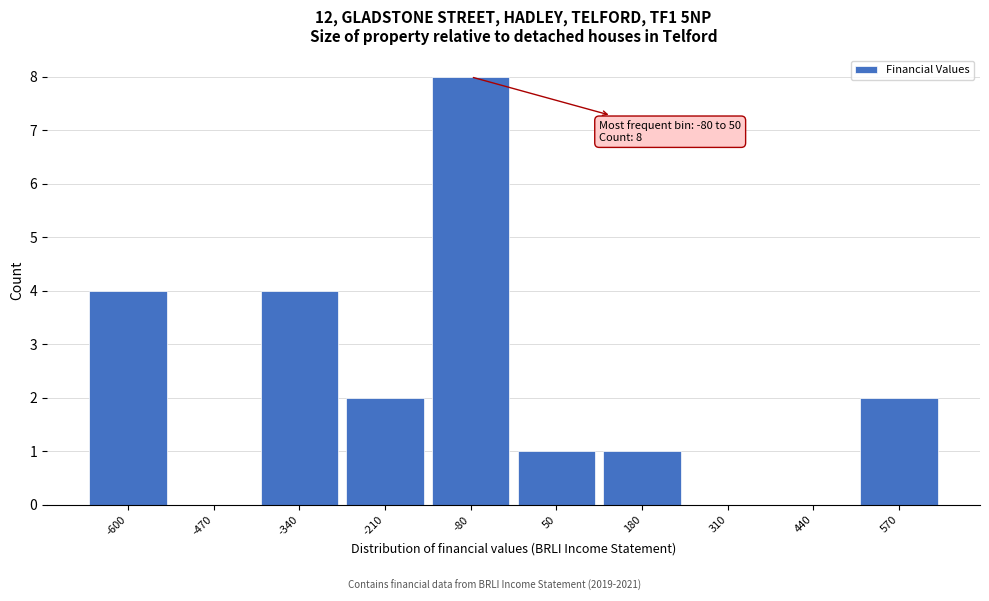

Reading right to left, extract all data points from this chart.

570=2	440=0	310=0	180=1	50=1	-80=8	-210=2	-340=4	-470=0	-600=4